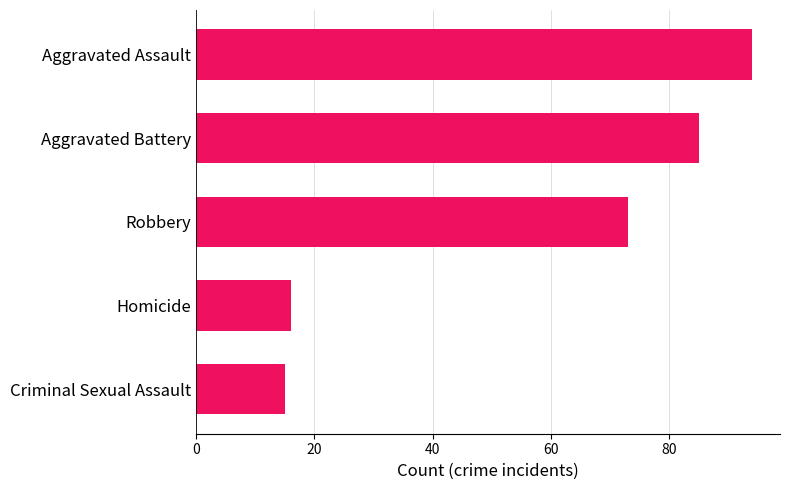

What is the sum of all values?

283